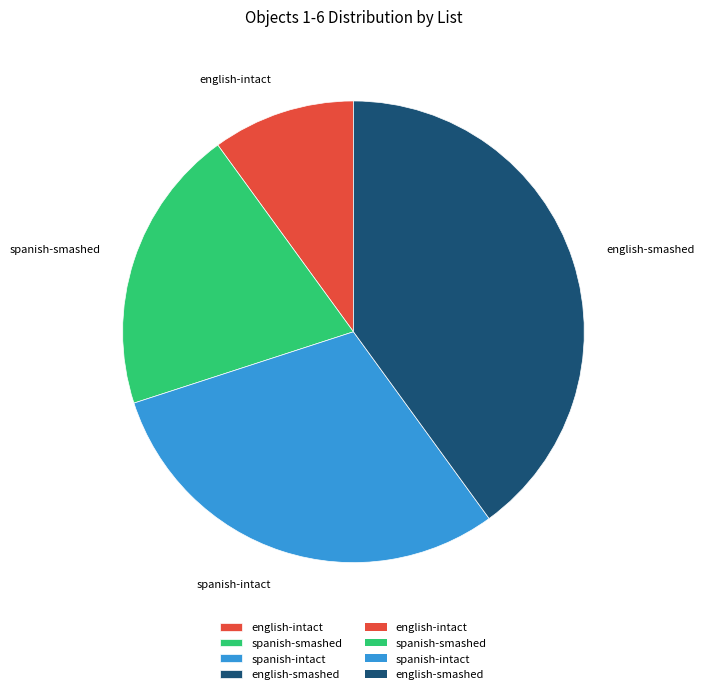

What is the ratio of the value at english-intact to the value at spanish-smashed?

0.5